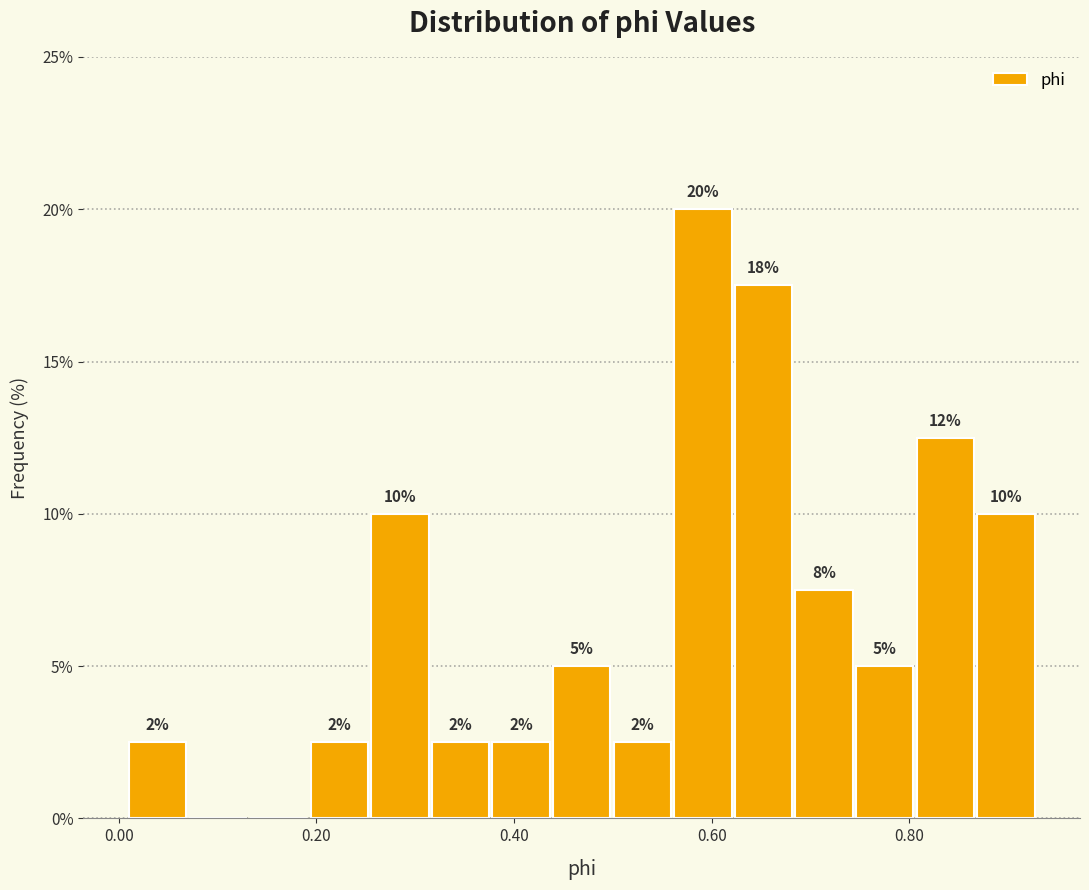

Around what value on the x-axis is the tallest bar? Give the approximate position of its centre, as read against the axis.

0.60